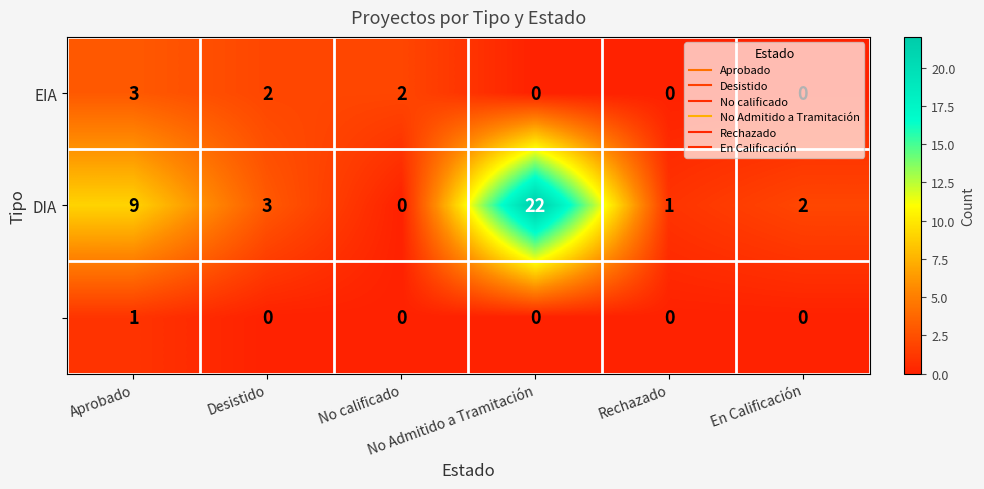

What is the greatest value displayed?

22